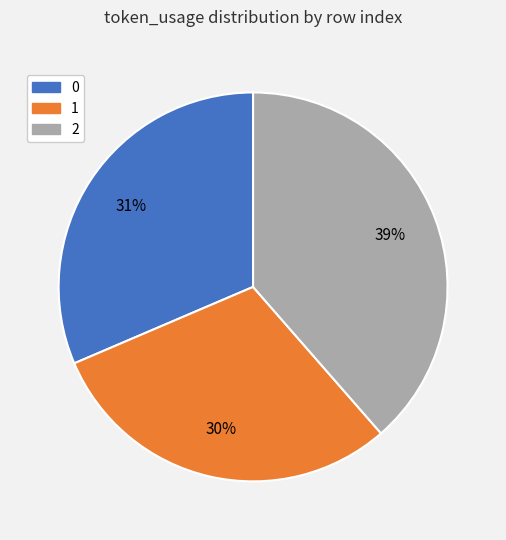

Does any single category account for the majority?

No